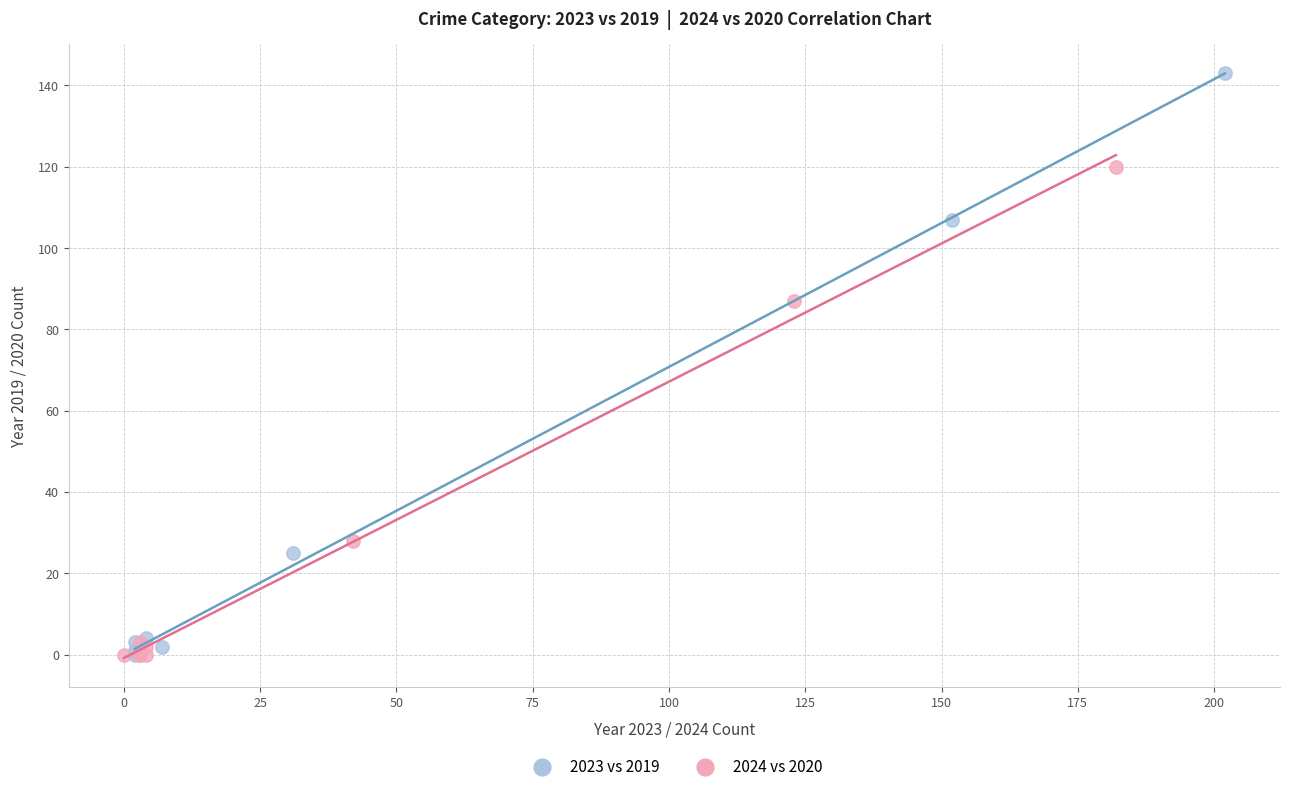

What are all the series names shown in the legend?

2023 vs 2019, 2024 vs 2020